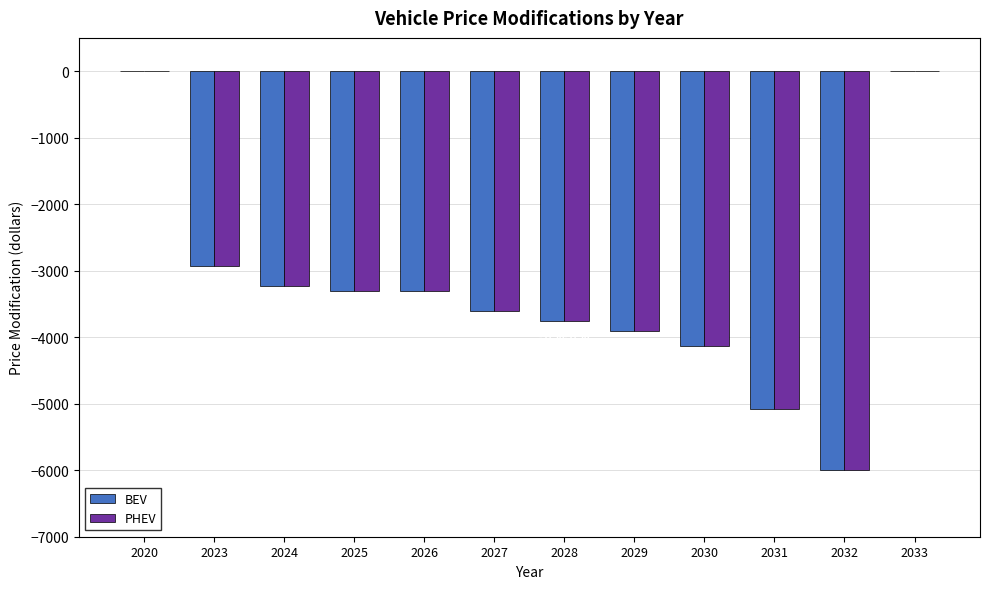

What is the sum of all BEV values?

-39200